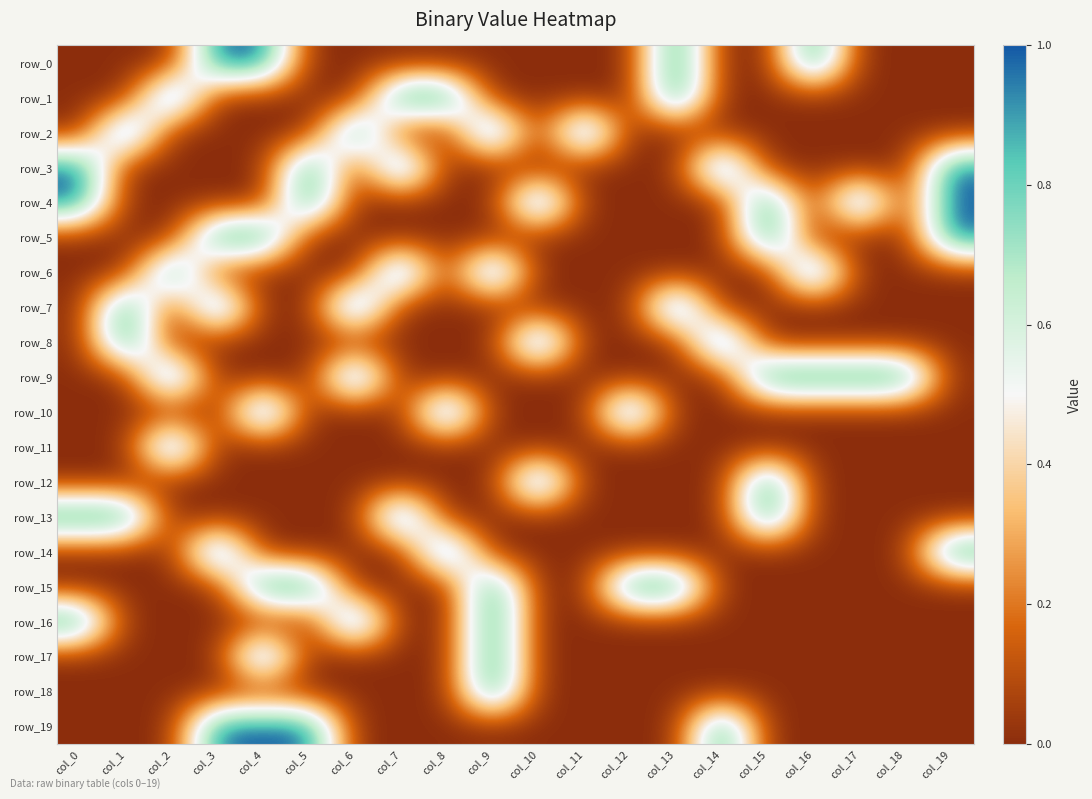

List the series in order of their peak value, lowest first.

row_0, row_1, row_2, row_3, row_4, row_5, row_6, row_7, row_8, row_9, row_10, row_11, row_12, row_13, row_14, row_15, row_16, row_17, row_18, row_19